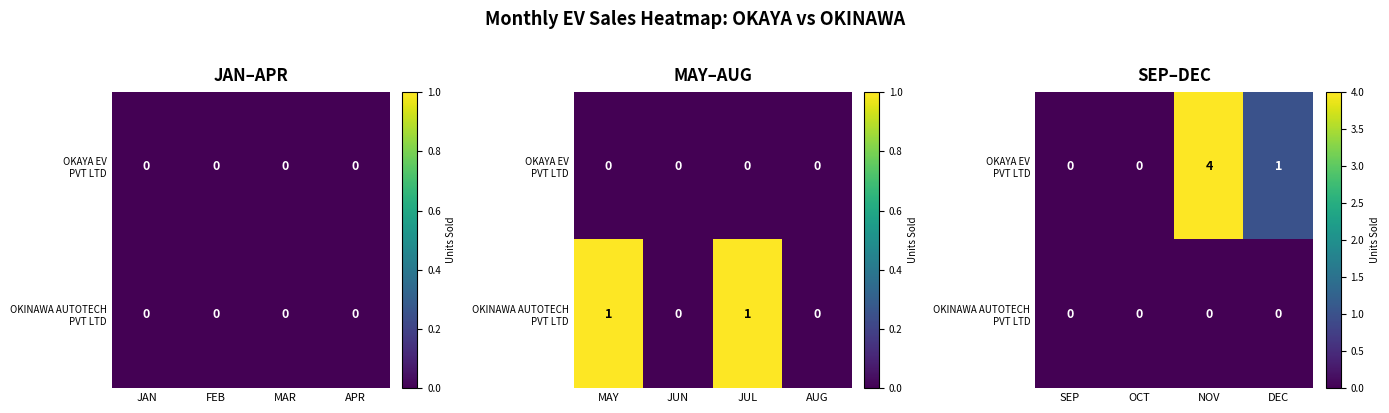

Is it true that OKINAWA AUTOTECH PVT LTD equals 0 at DEC?

True